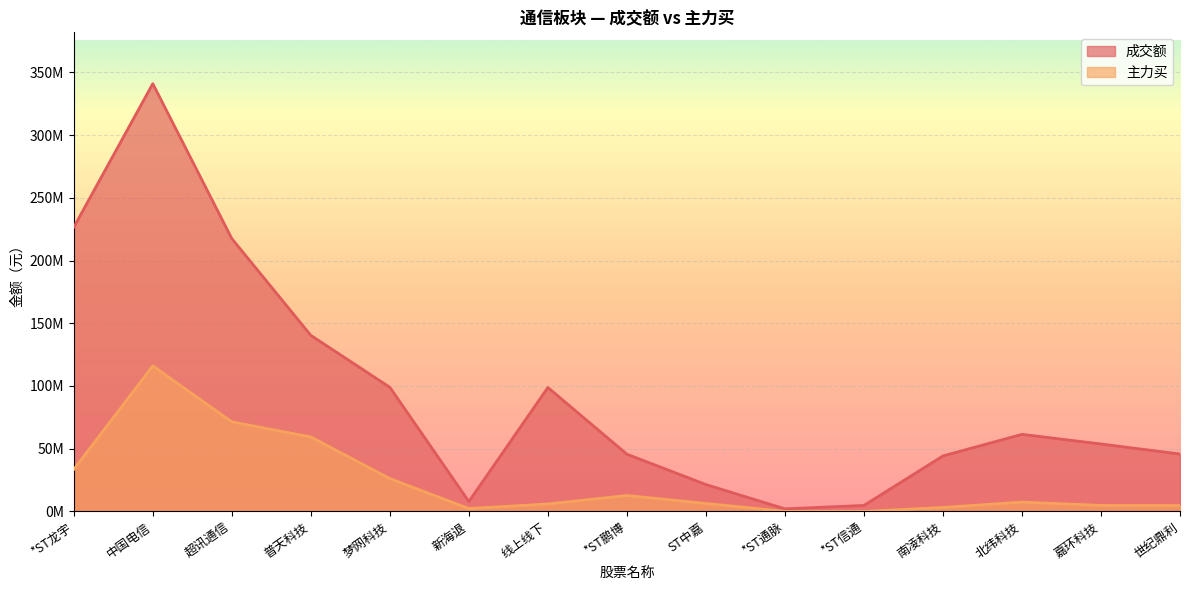

Which series has the widest spread of values?

成交额